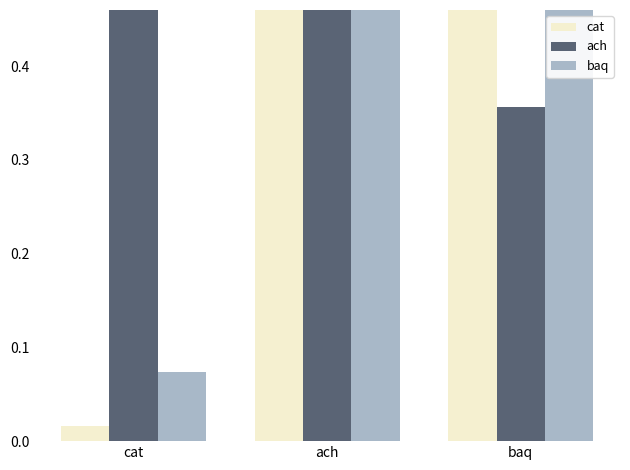

What is the difference between the maximum and minimum values in the ach series?

0.6